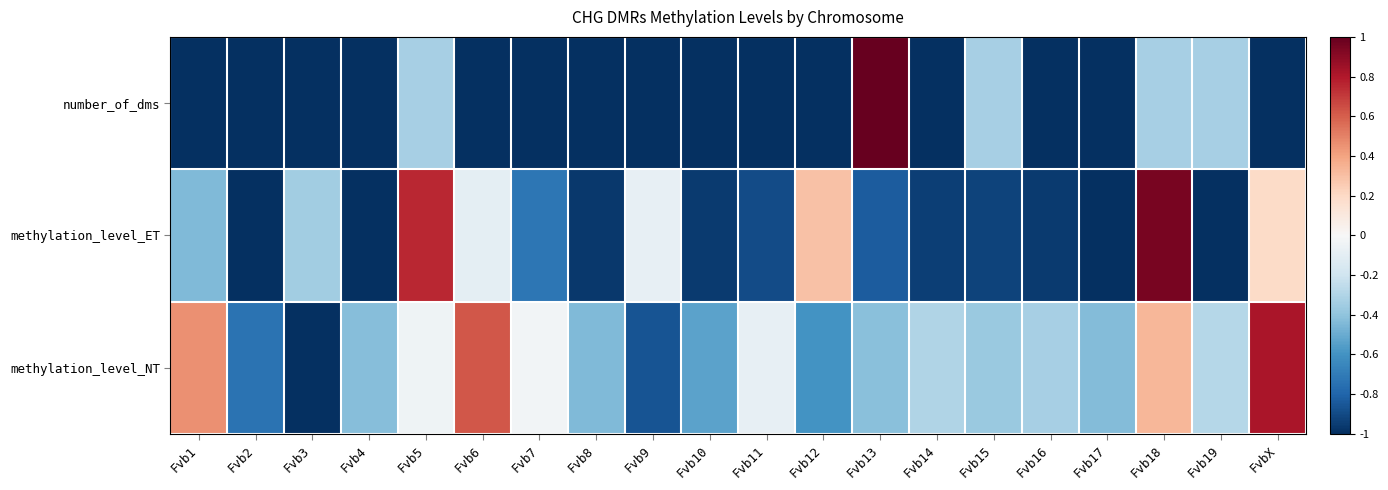

Between Fvb14 and Fvb1, which is larger?

Fvb14